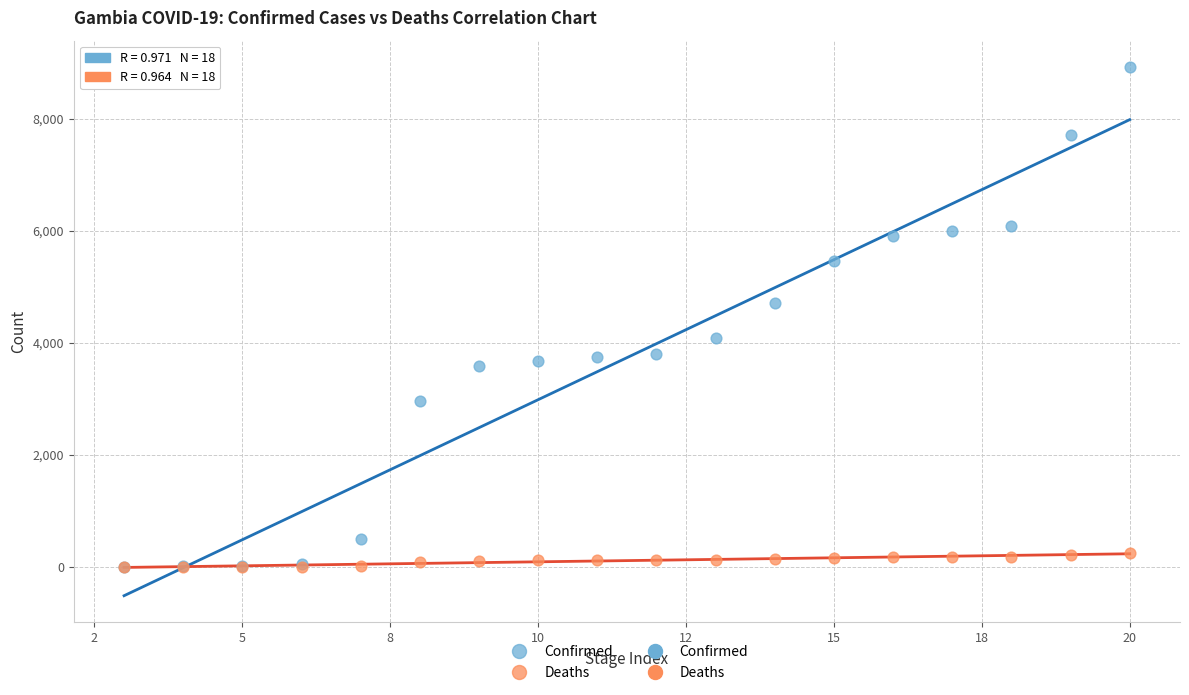

In the Confirmed series, what Y value is closest to 4462?

4712